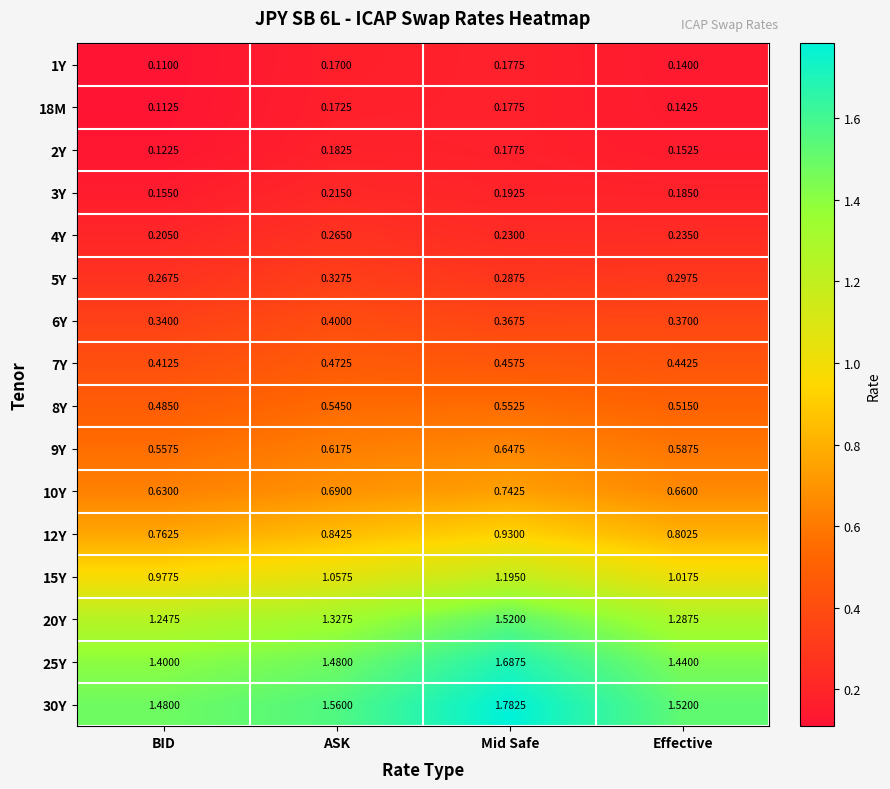

How many distinct data groups are displayed?

16